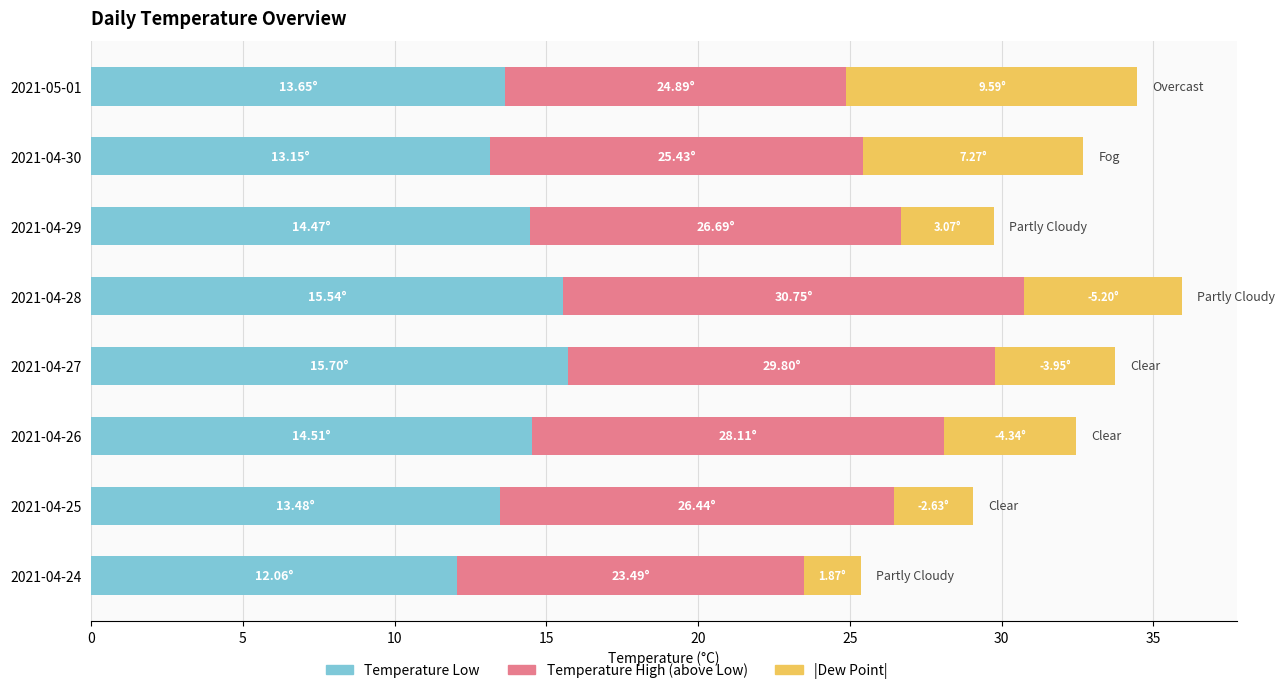

What is the total value across all series at 2021-04-30?

32.7